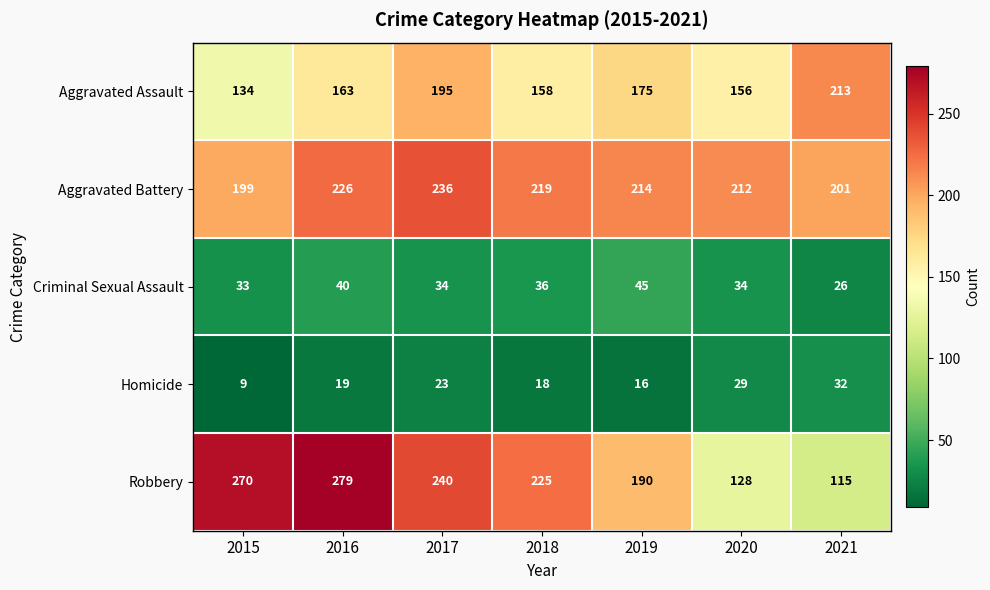

Count the number of categories in the chart.

7